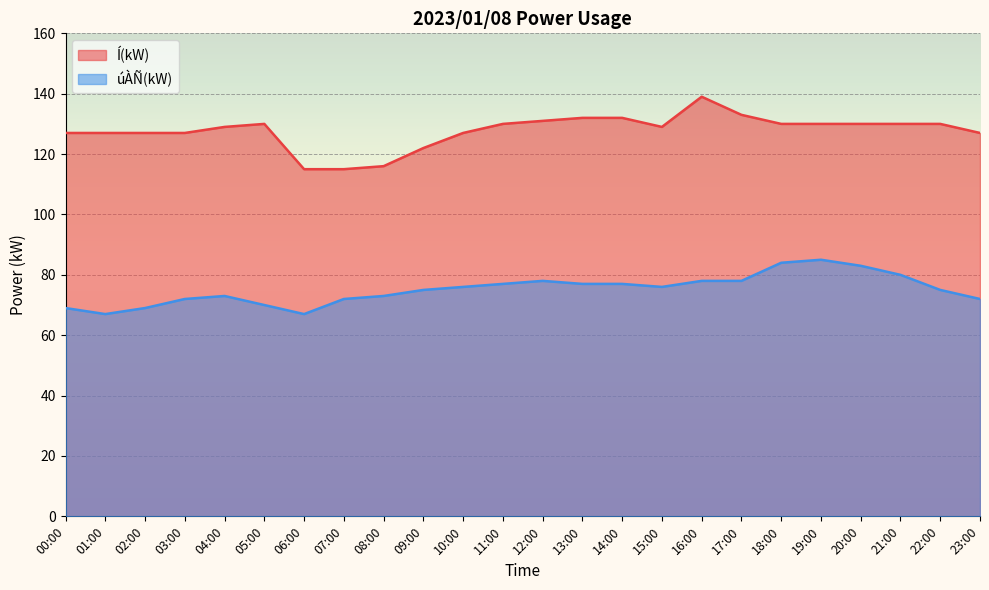

True or false: úÀÑ(kW) and Í(kW) intersect in this chart.

False